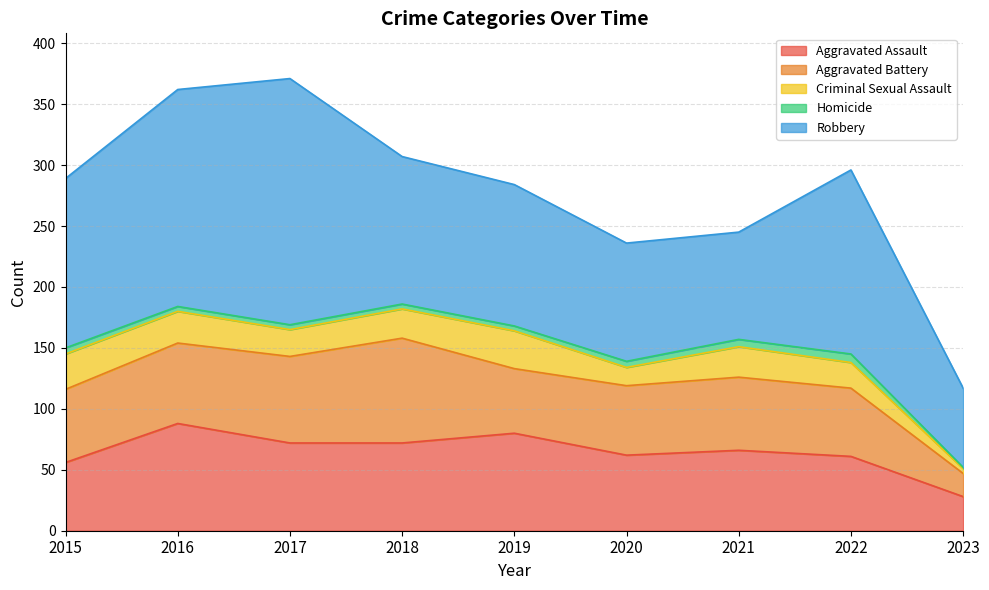

How many values in the Aggravated Battery series exceed 60?

3